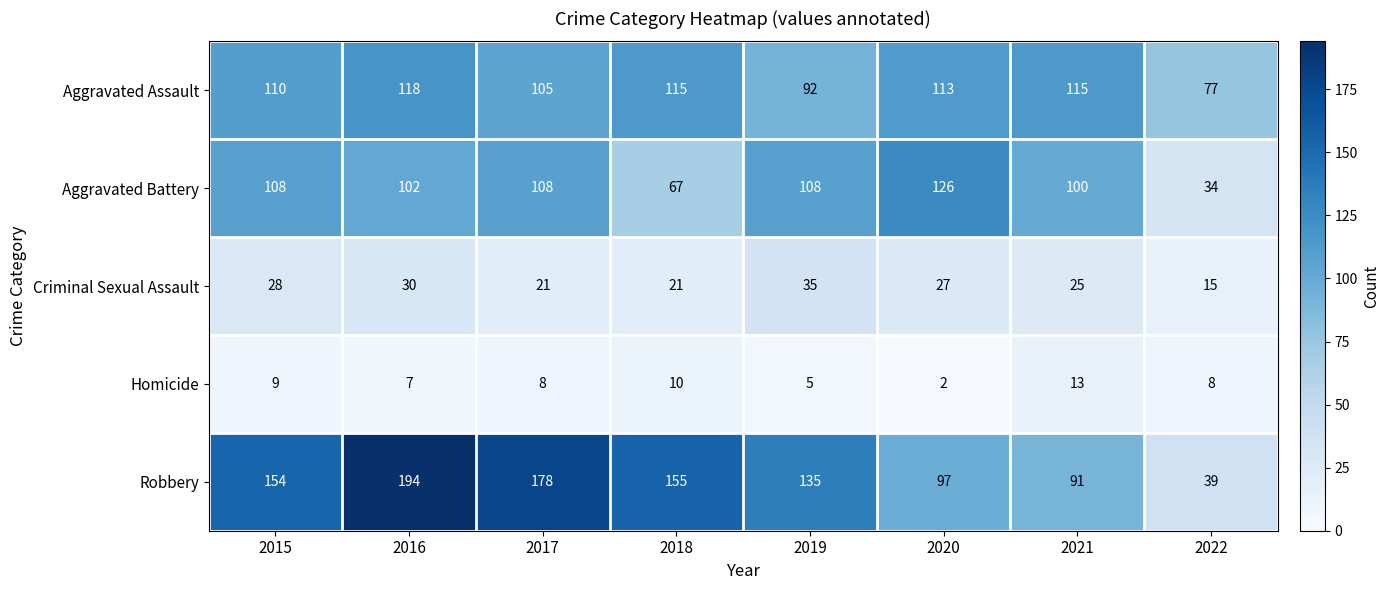

Which series has the largest total across all categories?

Robbery